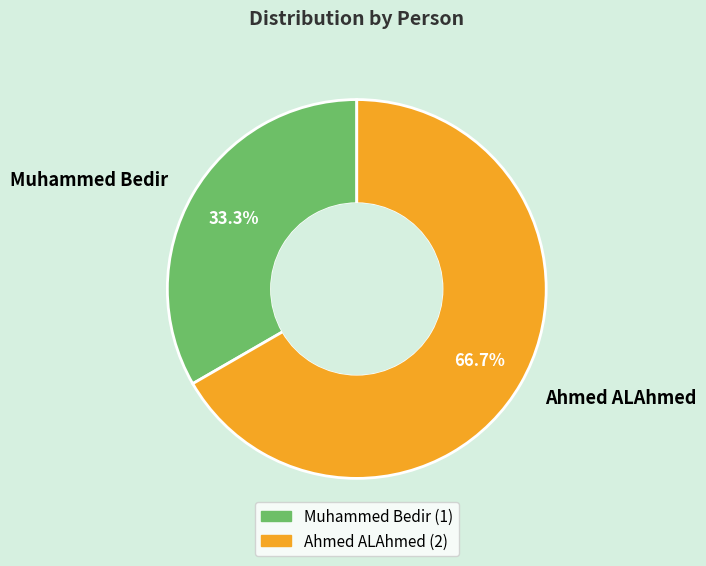

The Muhammed Bedir slice represents 33% of the pie. True or false?

True